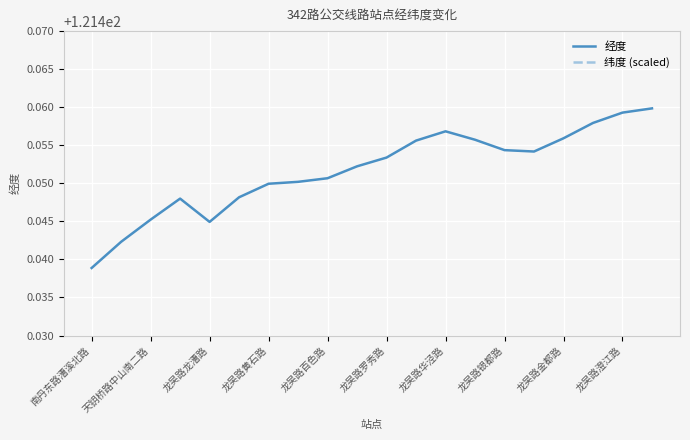

At which label does 经度 reach its minimum?

南丹东路漕溪北路